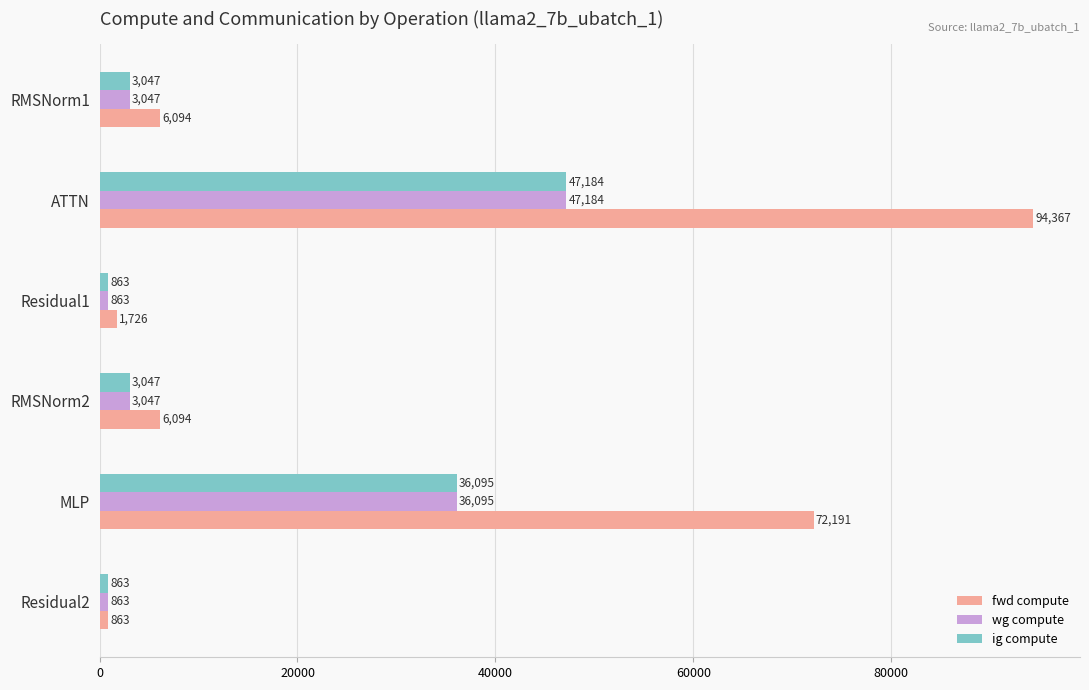

At which category is the sum across all series the highest?

ATTN